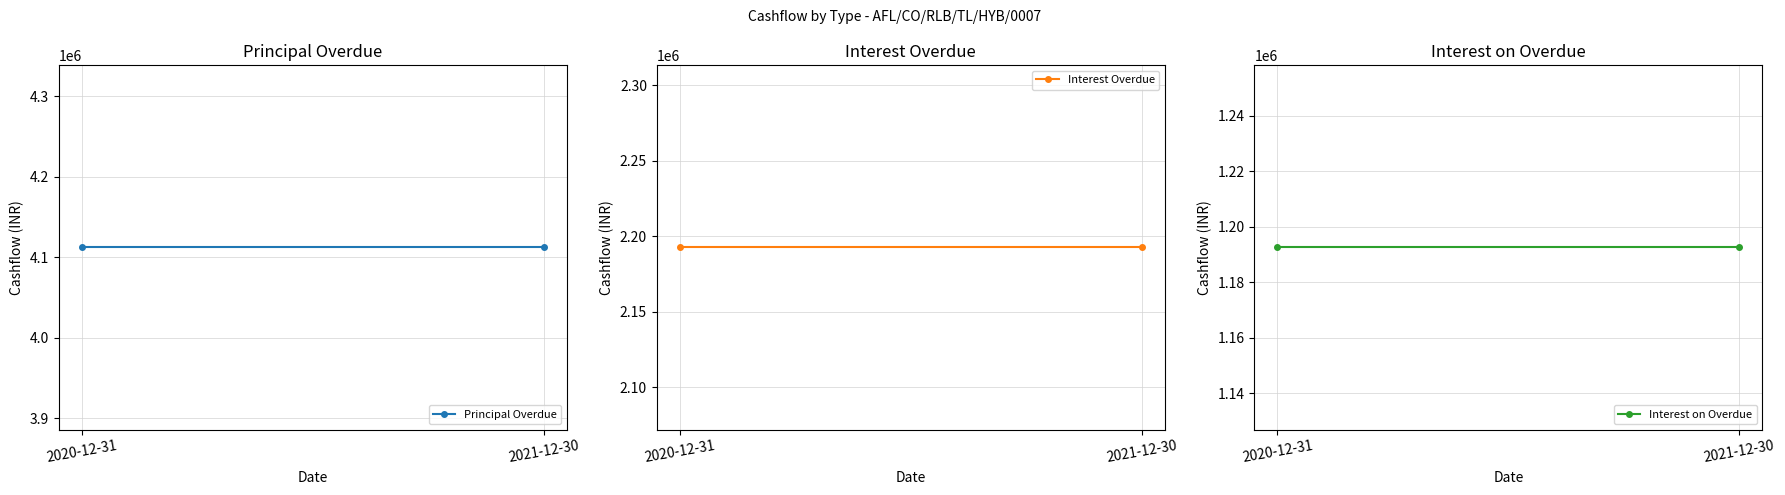

What is the smallest value displayed?

1192549.0